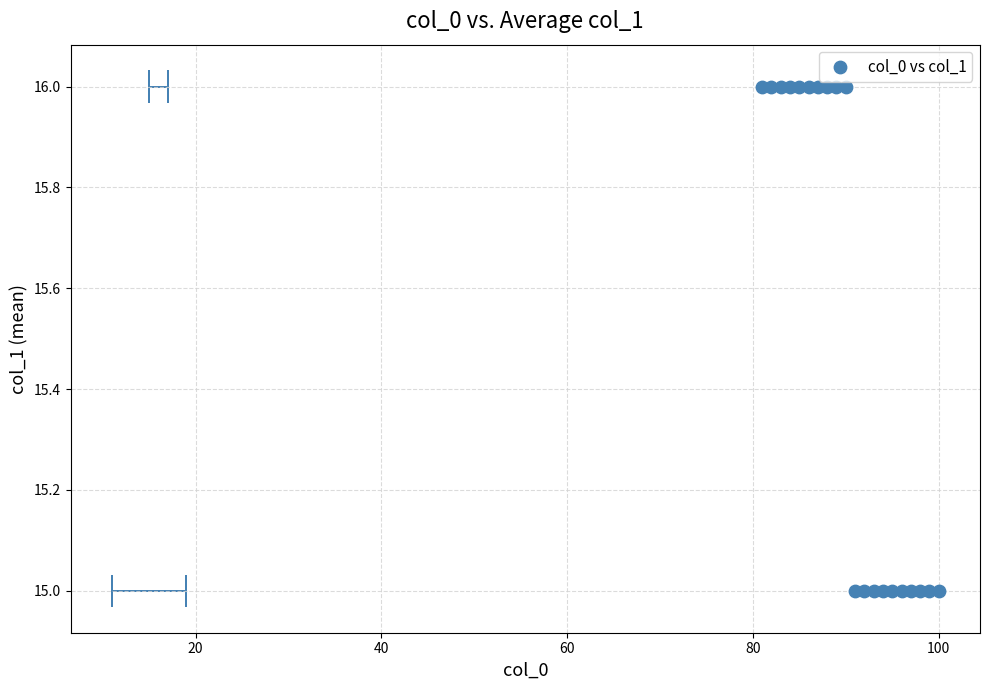

How many data points are displayed?

20